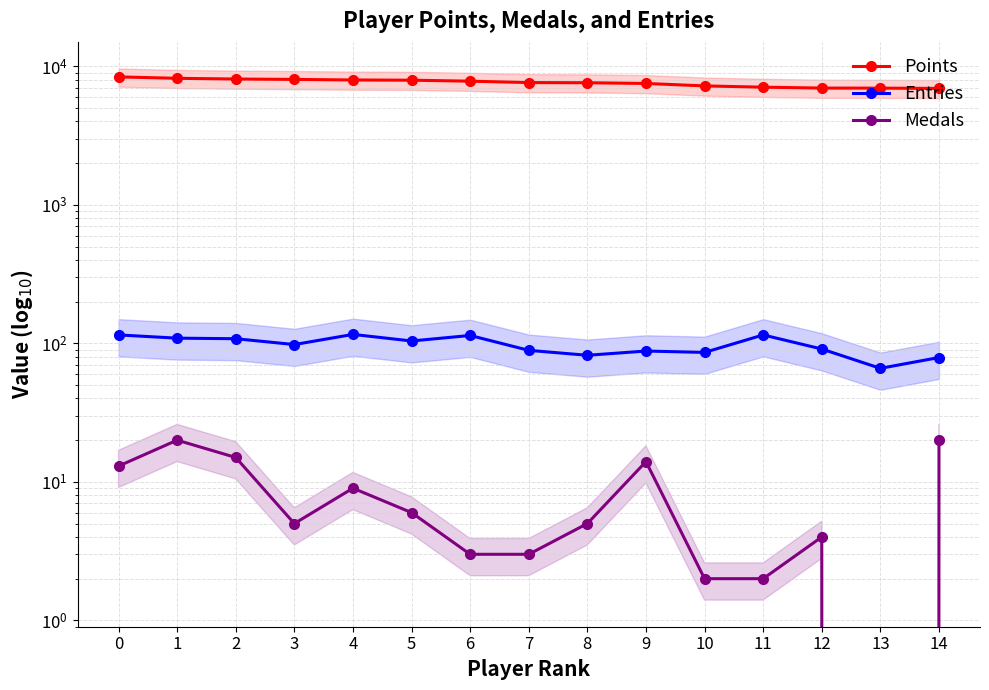

List the labels in order of Medals value, largest first.

1, 14, 2, 9, 0, 4, 5, 3, 8, 12, 6, 7, 10, 11, 13